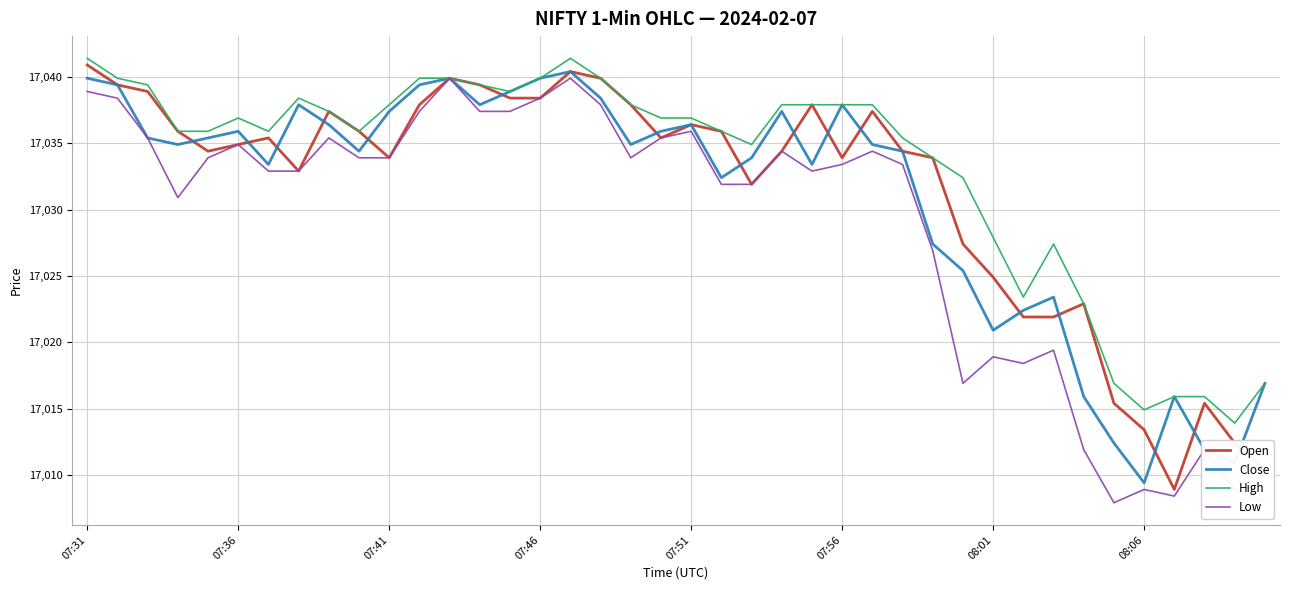

What value does the Close series have at 39?

17016.9